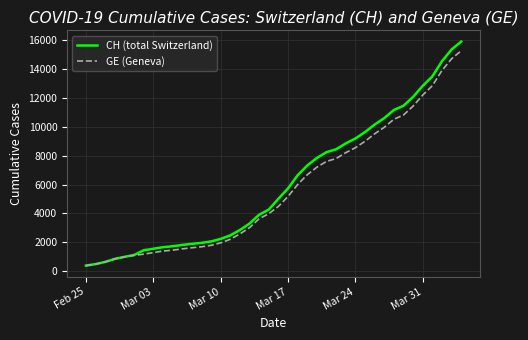

Which series has the largest range (max minus min)?

CH (total Switzerland)